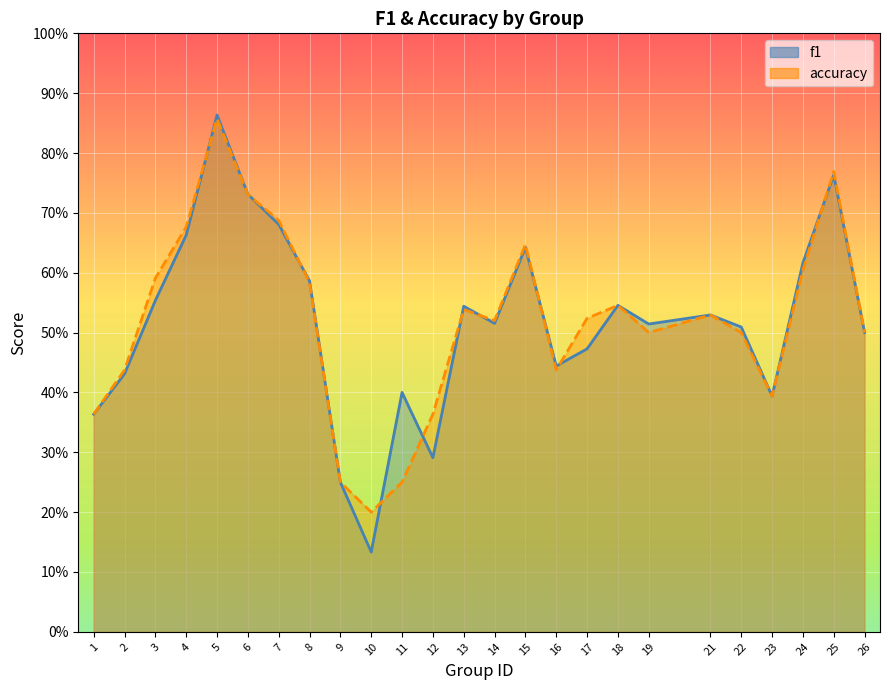

Count the number of data series in this chart.

2